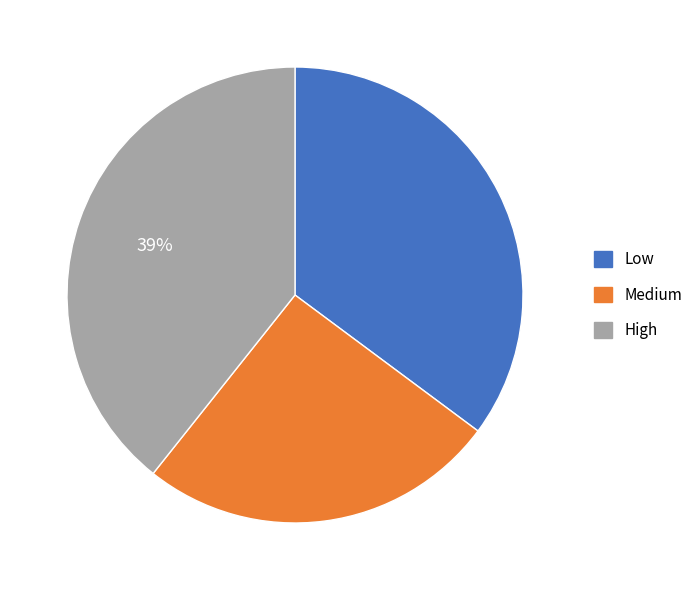

Is High the majority of the pie?

No